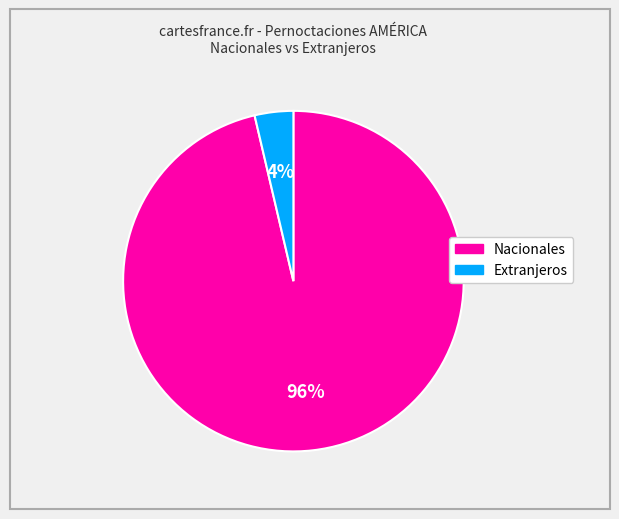

What percentage is the Extranjeros slice, to the nearest percent?

4%